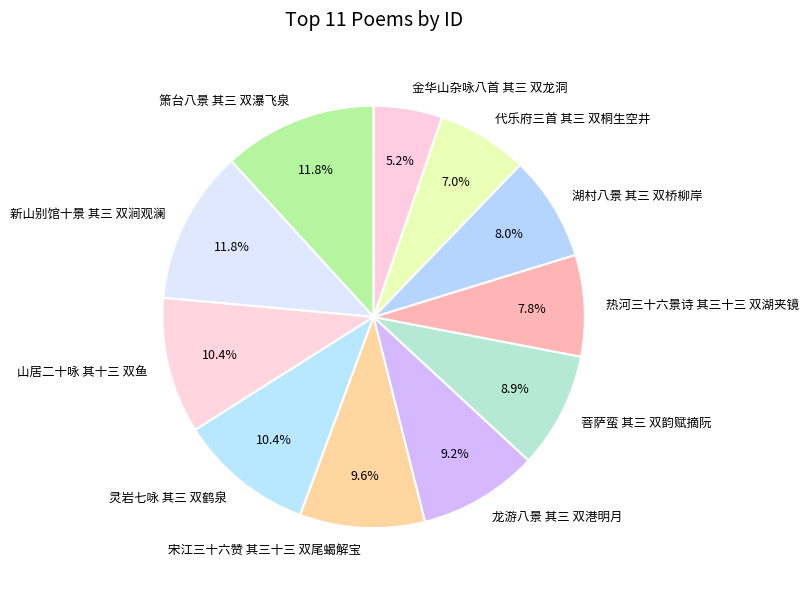

Between 菩萨蛮 其三 双韵赋摘阮 and 代乐府三首 其三 双桐生空井, which is larger?

菩萨蛮 其三 双韵赋摘阮